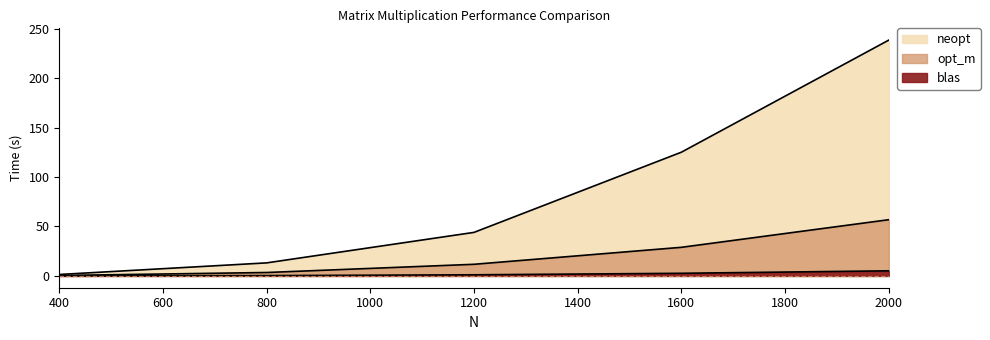

Does the chart have visible grid lines?

No